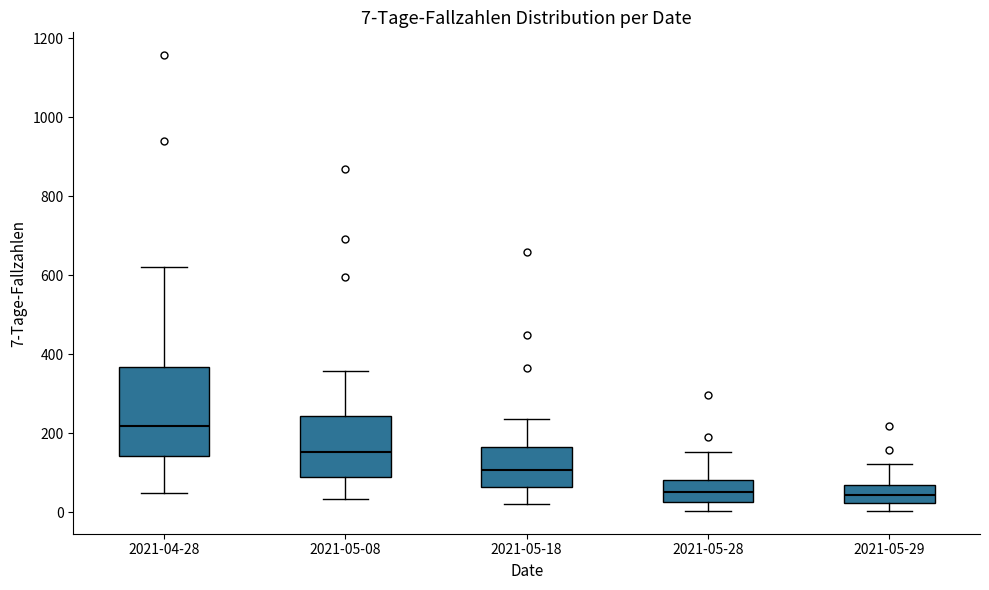

Comparing the boxes themselves (not the whiskers), which one is the tallest?

2021-04-28